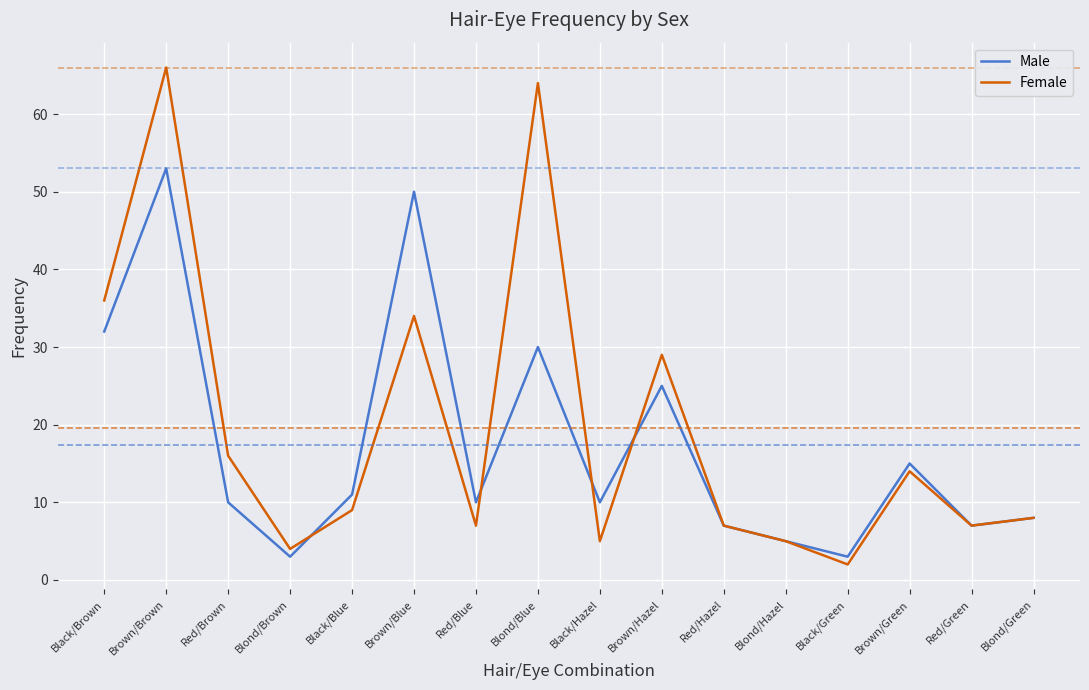

What is the greatest value displayed?

66